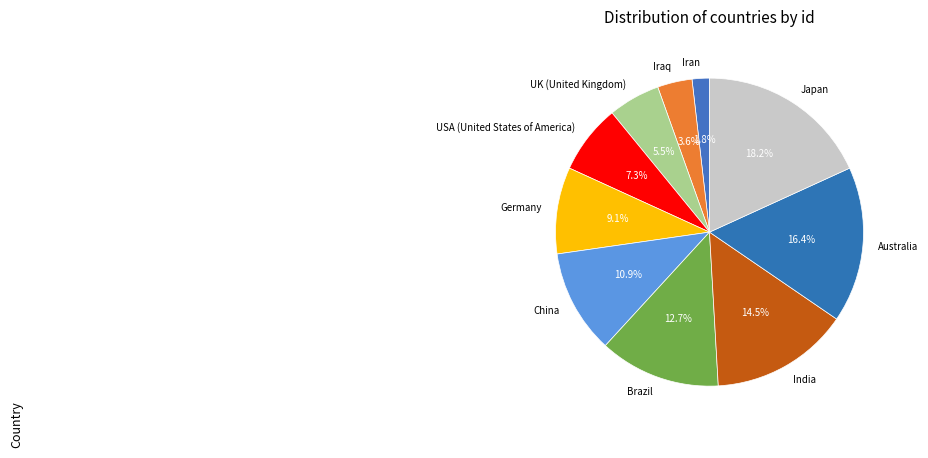

What percentage is NOT represented by USA (United States of America)?

92.7%